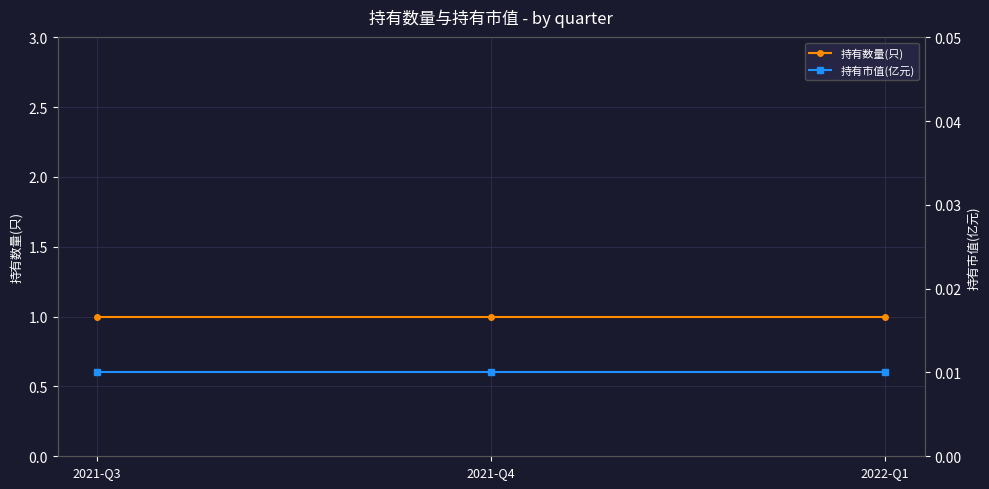

Which series changed the most between 2021-Q3 and 2021-Q4?

持有数量(只)